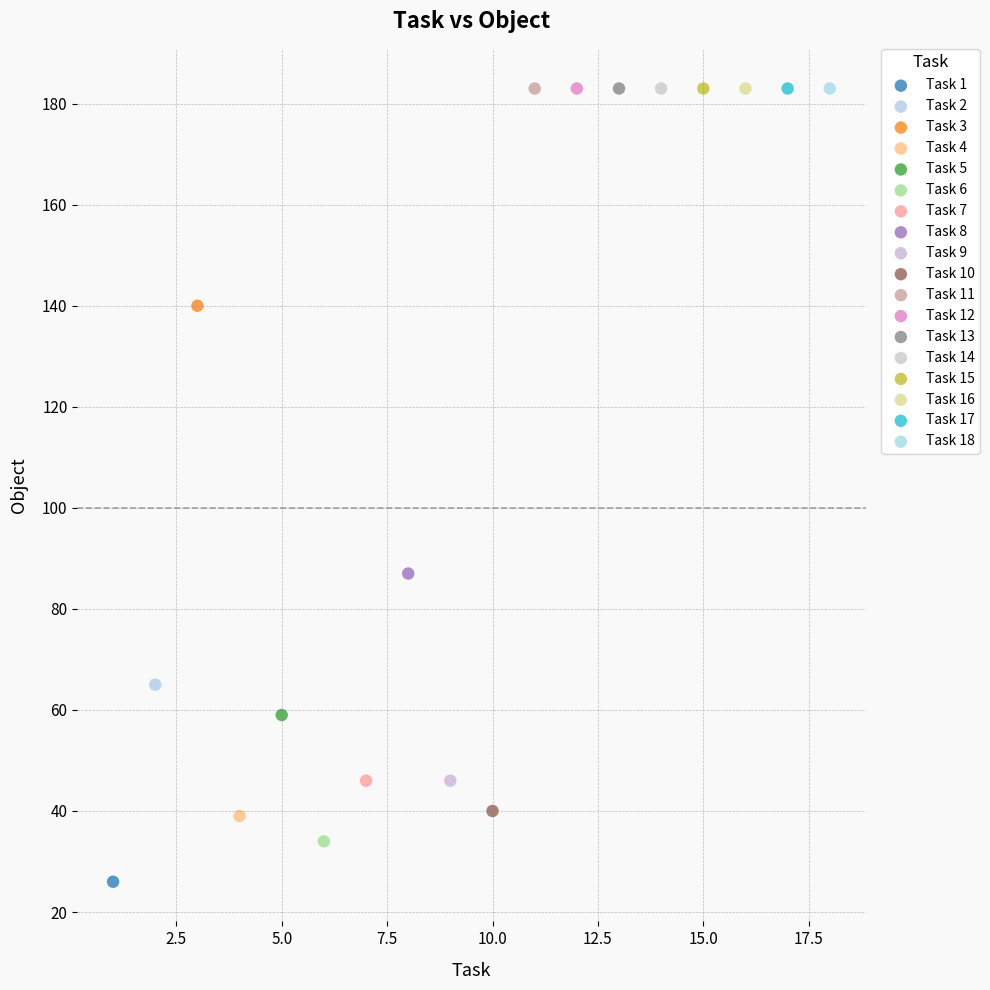

What are all the series names shown in the legend?

Task 1, Task 2, Task 3, Task 4, Task 5, Task 6, Task 7, Task 8, Task 9, Task 10, Task 11, Task 12, Task 13, Task 14, Task 15, Task 16, Task 17, Task 18